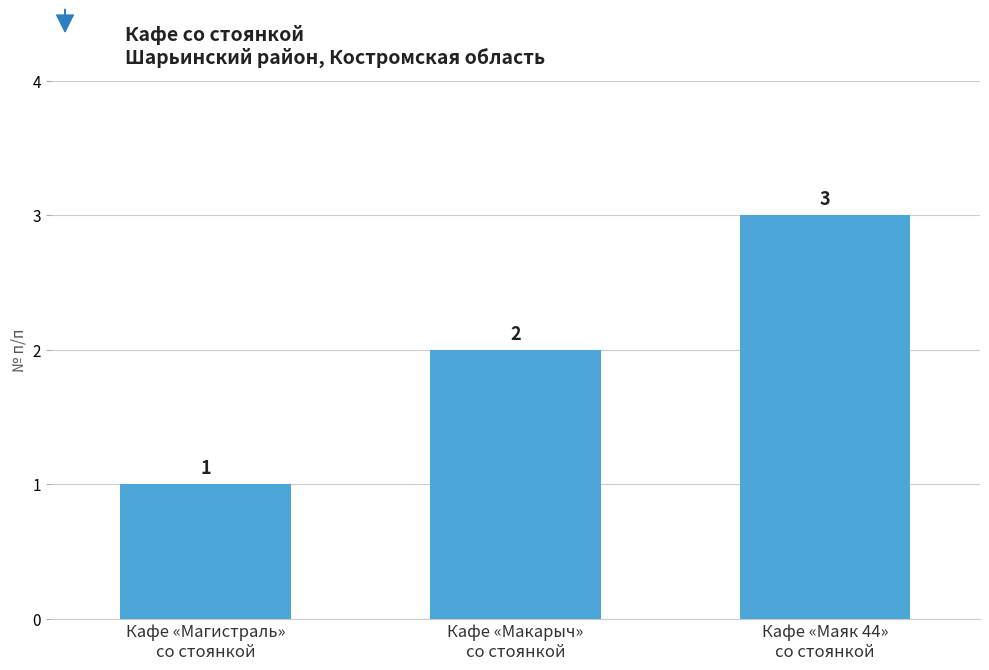

The chart shows a value of 0 at Кафе «Магистраль»
со стоянкой. True or false?

False